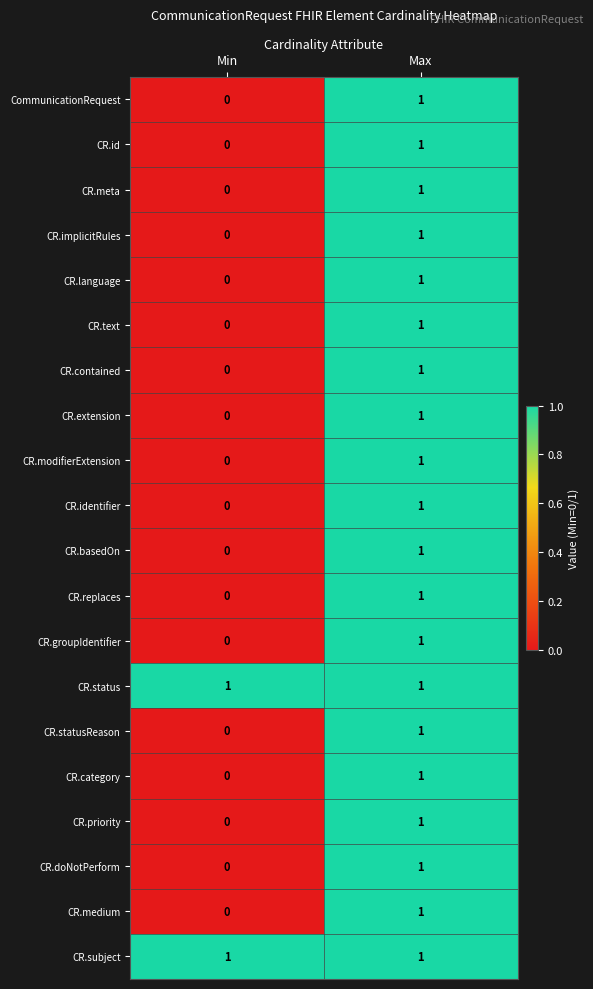

List the labels in order of CR.modifierExtension value, smallest first.

Min, Max